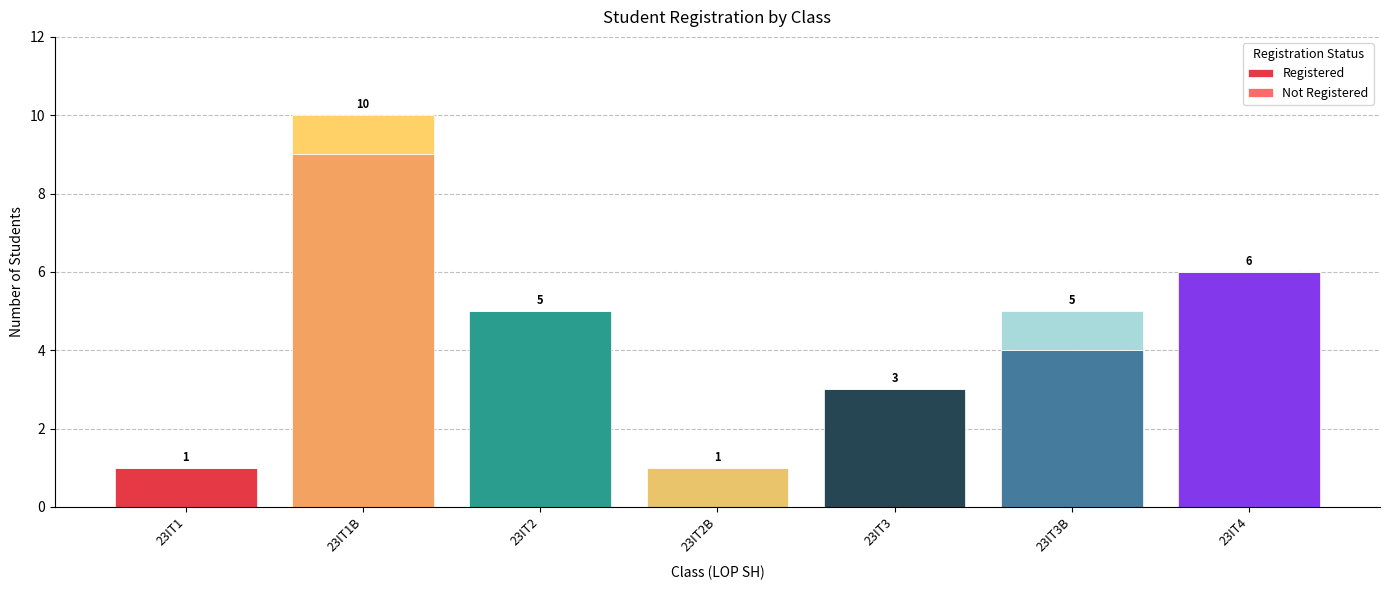

Reading left to right, list the values for the Registered series.

23IT1=1	23IT1B=9	23IT2=5	23IT2B=1	23IT3=3	23IT3B=4	23IT4=6